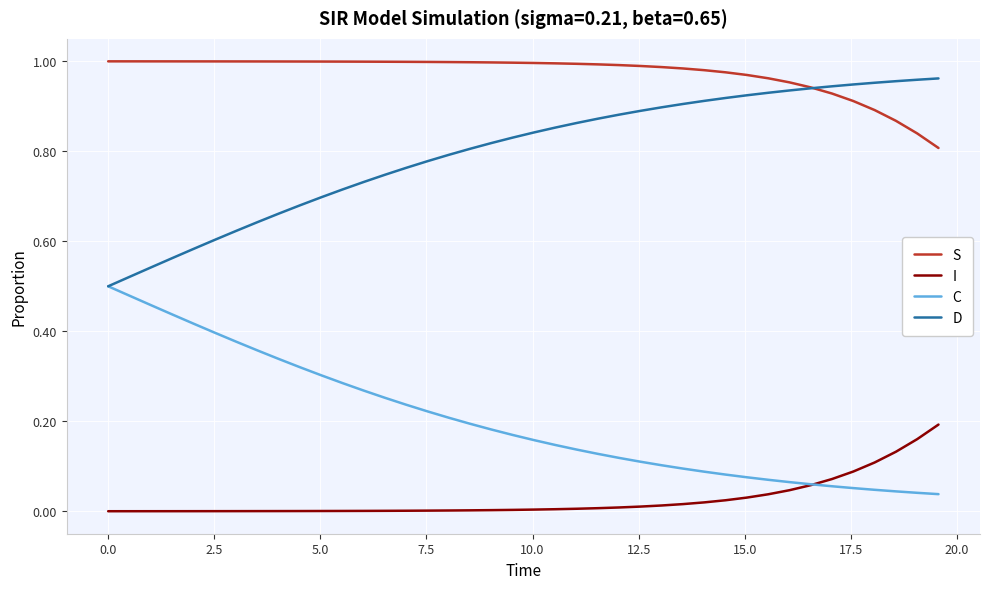

Which series has the largest total across all categories?

S